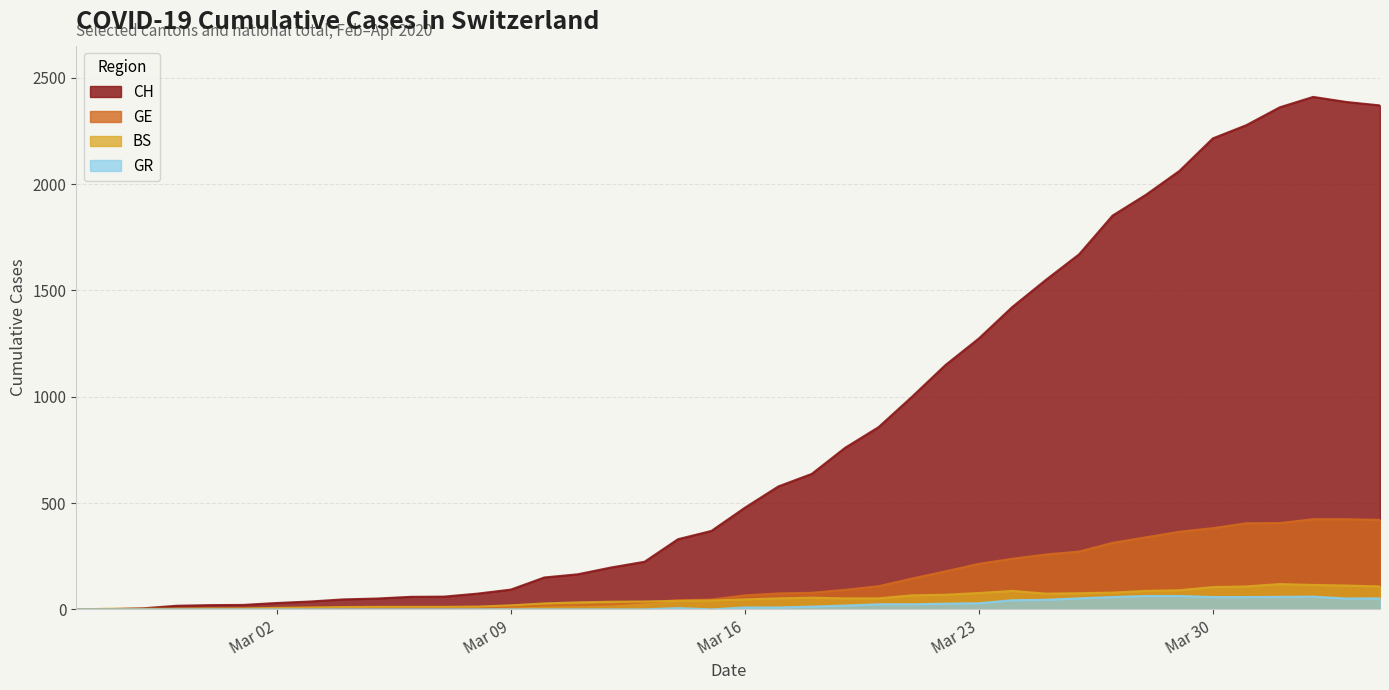

True or false: GR has a value of -39 at 2020-03-01.

False